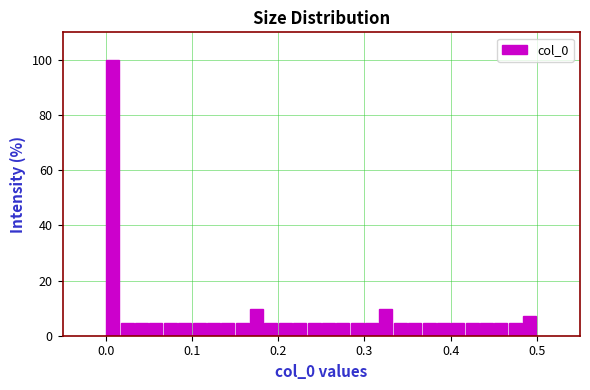

Around what value on the x-axis is the tallest bar? Give the approximate position of its centre, as read against the axis.

0.01